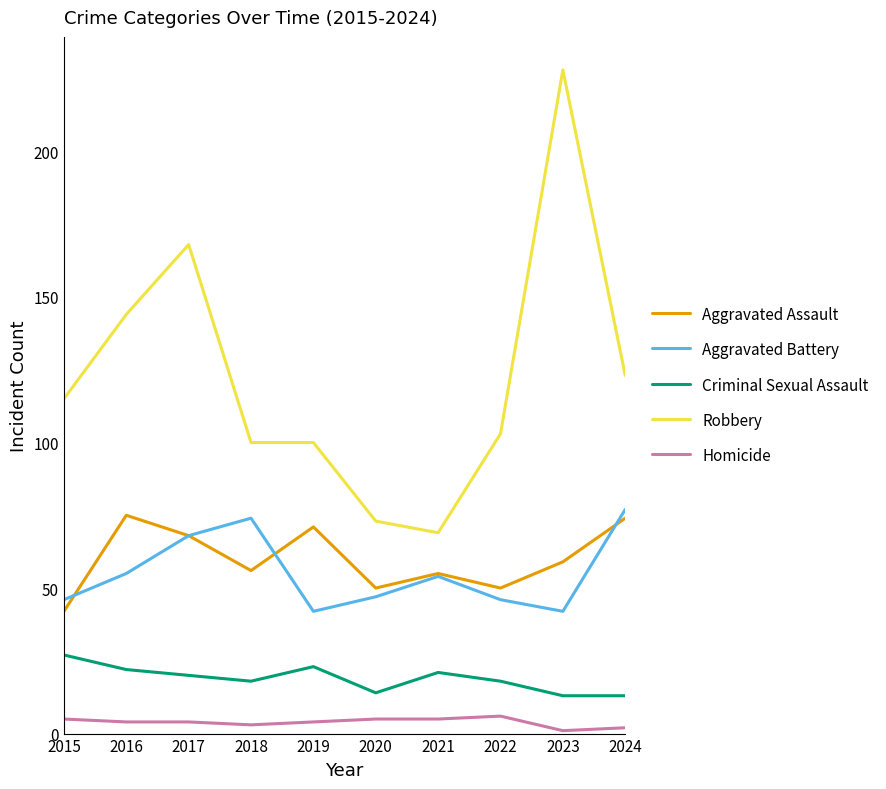

Which series changed the most between 2018 and 2019?

Aggravated Battery